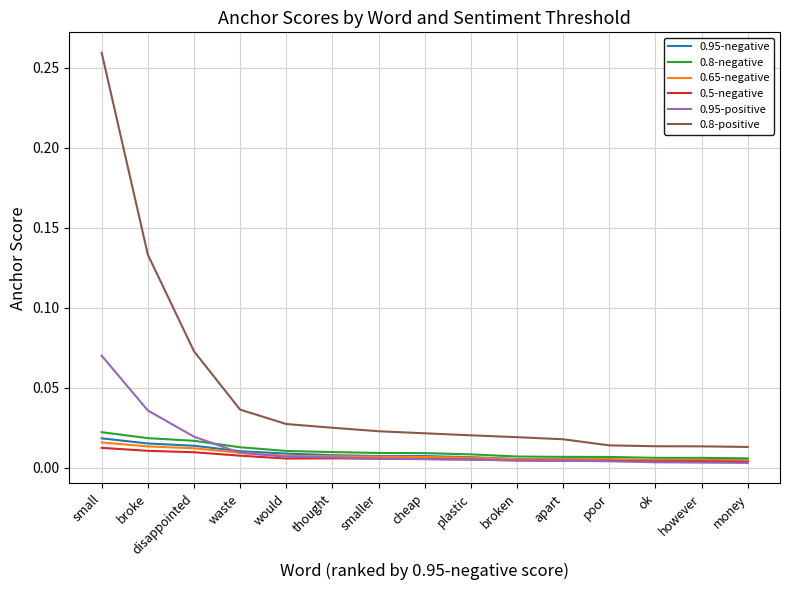

Is the value of 0.8-negative at waste greater than the value of 0.95-negative at waste?

Yes